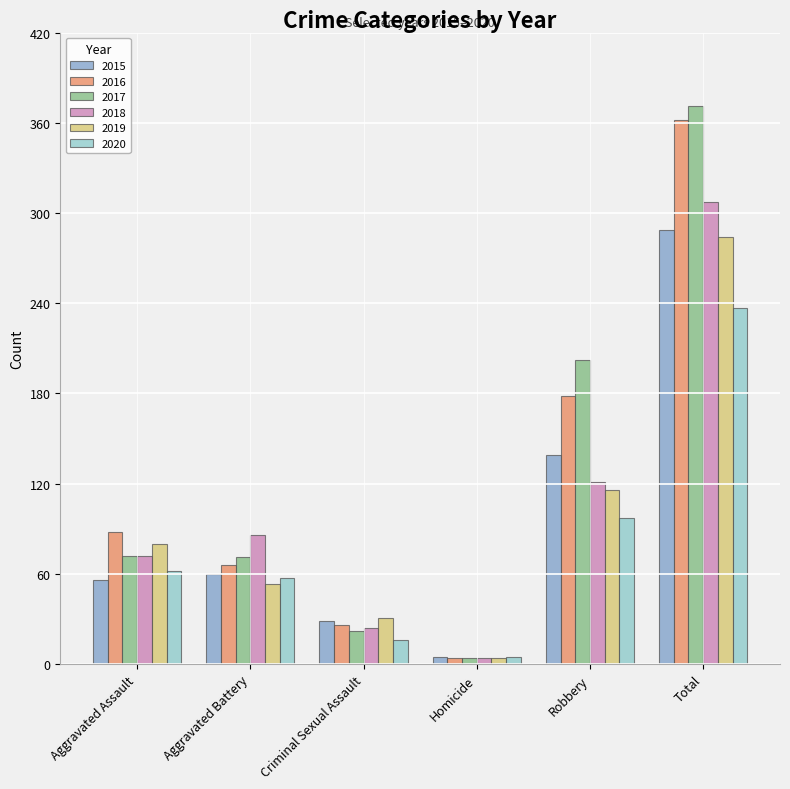

What is the highest value of the 2020 series?

237